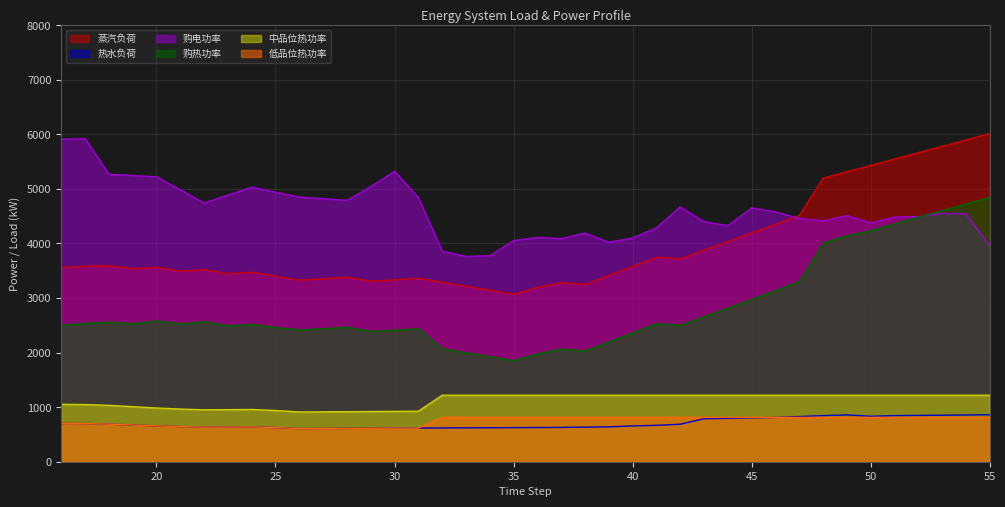

What is the sum of all 热水负荷 values?

28113.5